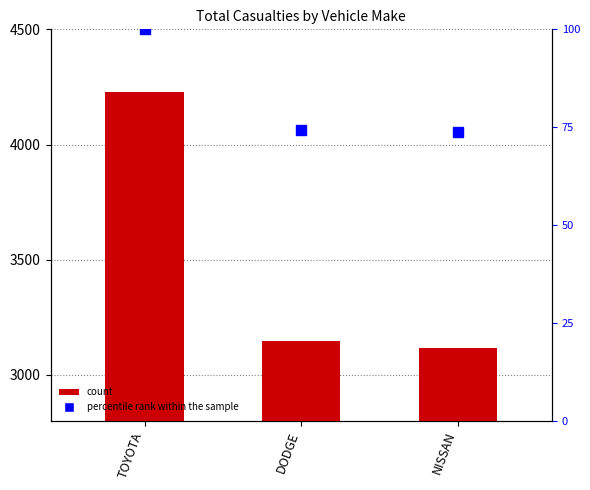

True or false: percentile rank within the sample has a value of 74.4 at DODGE.

True